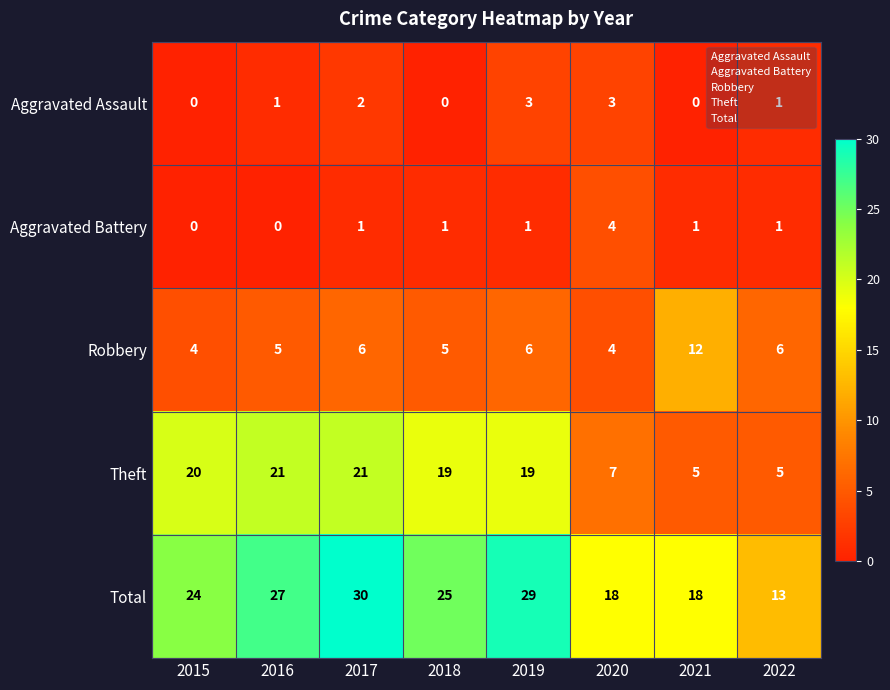

What is the spread (max minus min) of values at 2016?

27